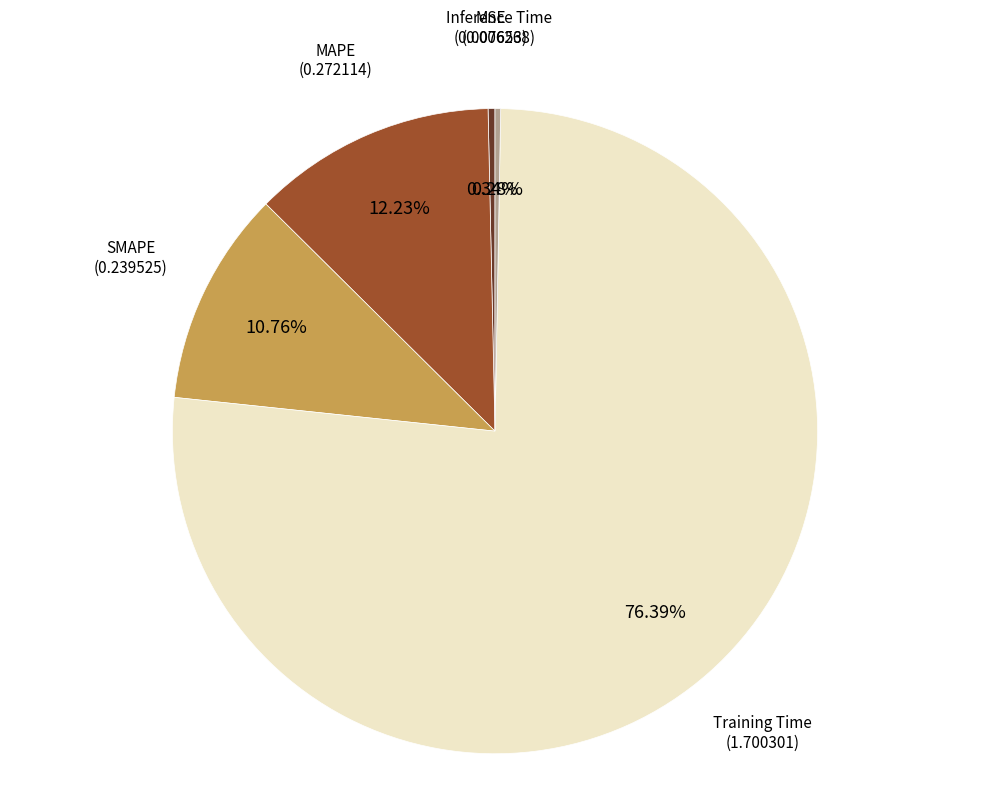

Is there any slice that represents more than half of the pie?

Yes